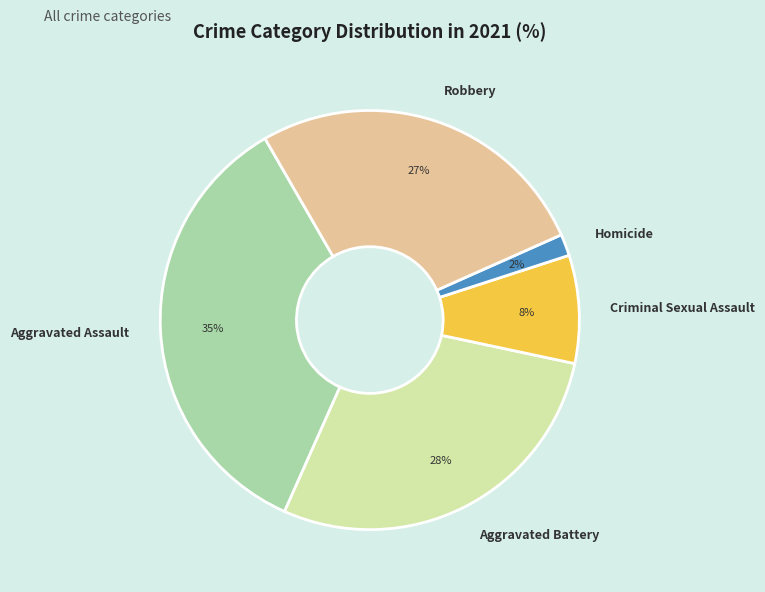

Does any single category account for the majority?

No